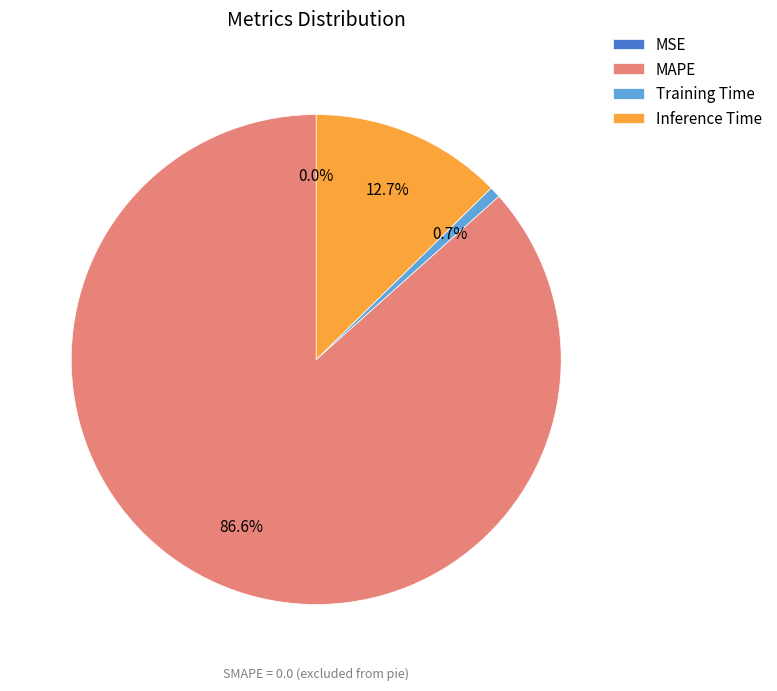

To the nearest percent, what percentage of the pie is Training Time?

1%